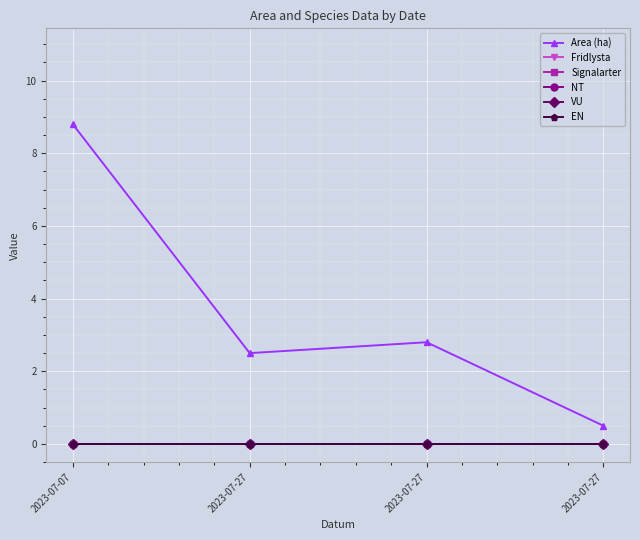

How many lines are shown in the chart?

6